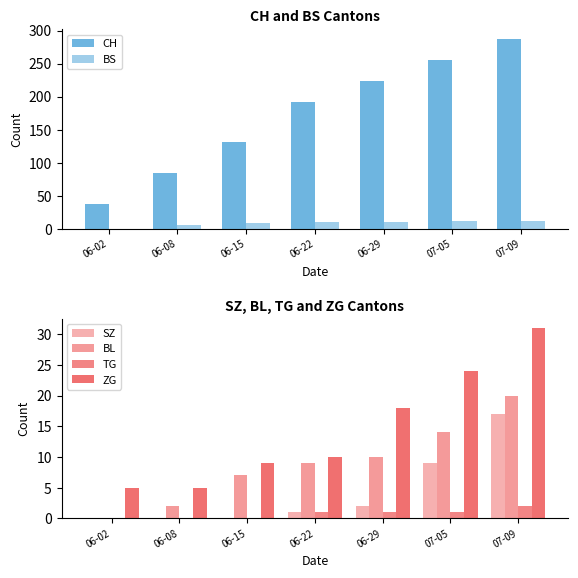

How many data points in SZ are above 1?

3